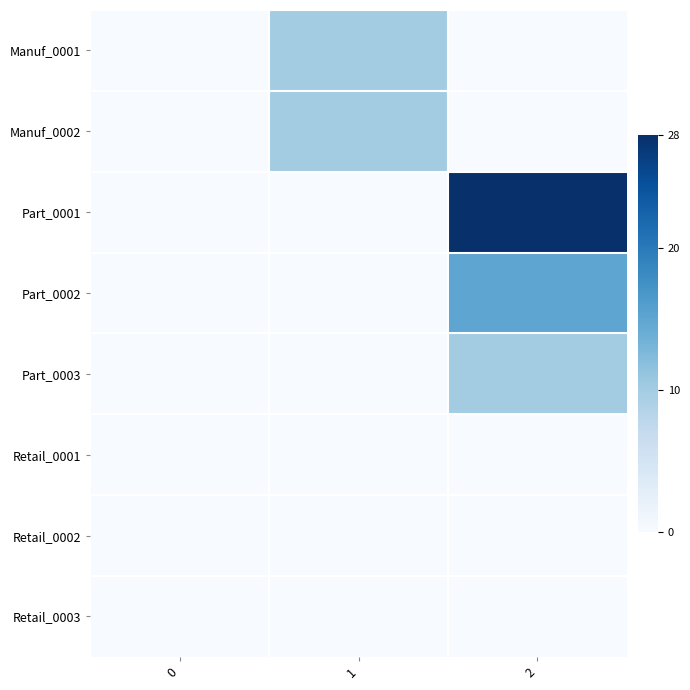

Between 0 and 1, which is larger?

1